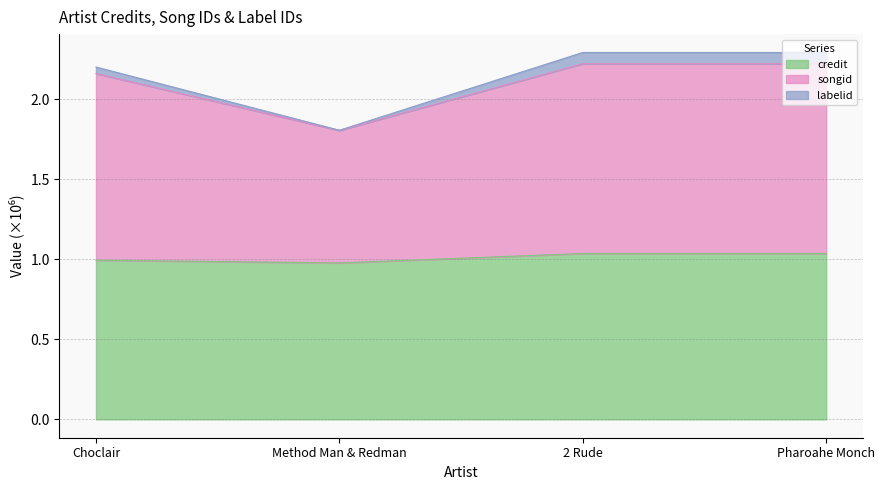

At which label does credit first exceed 1?

2 Rude